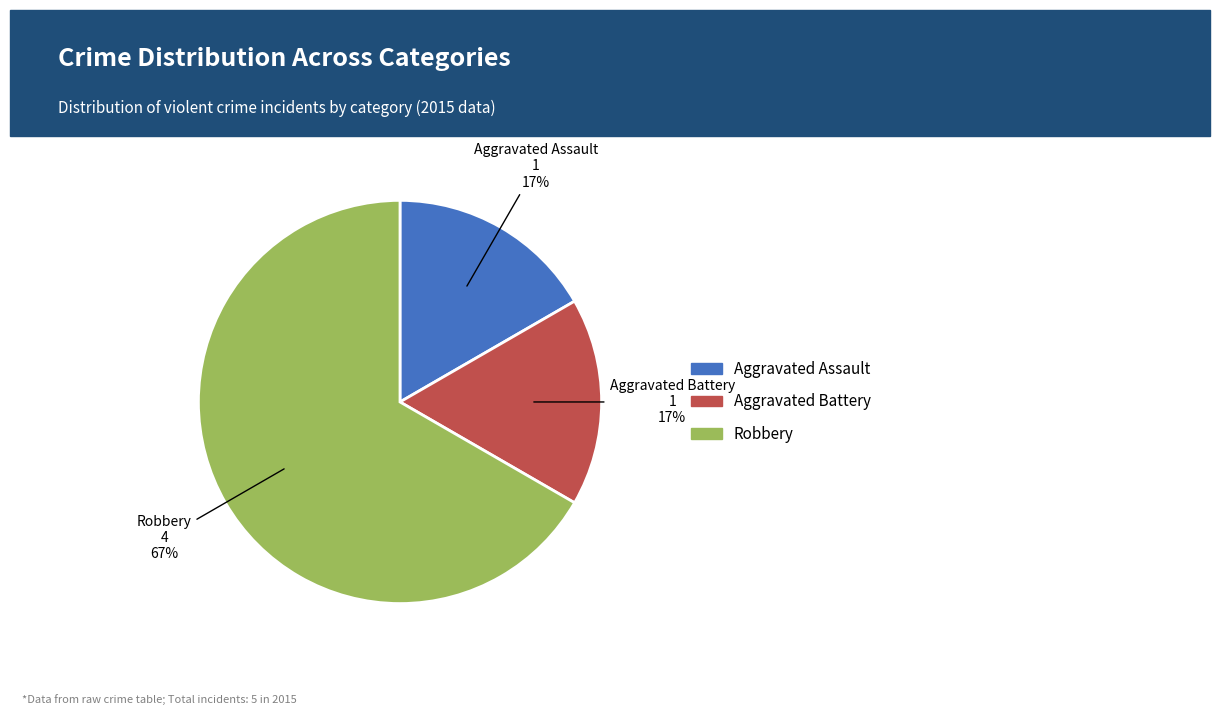

What is the ratio of the value at Aggravated Assault to the value at Aggravated Battery?

1.0